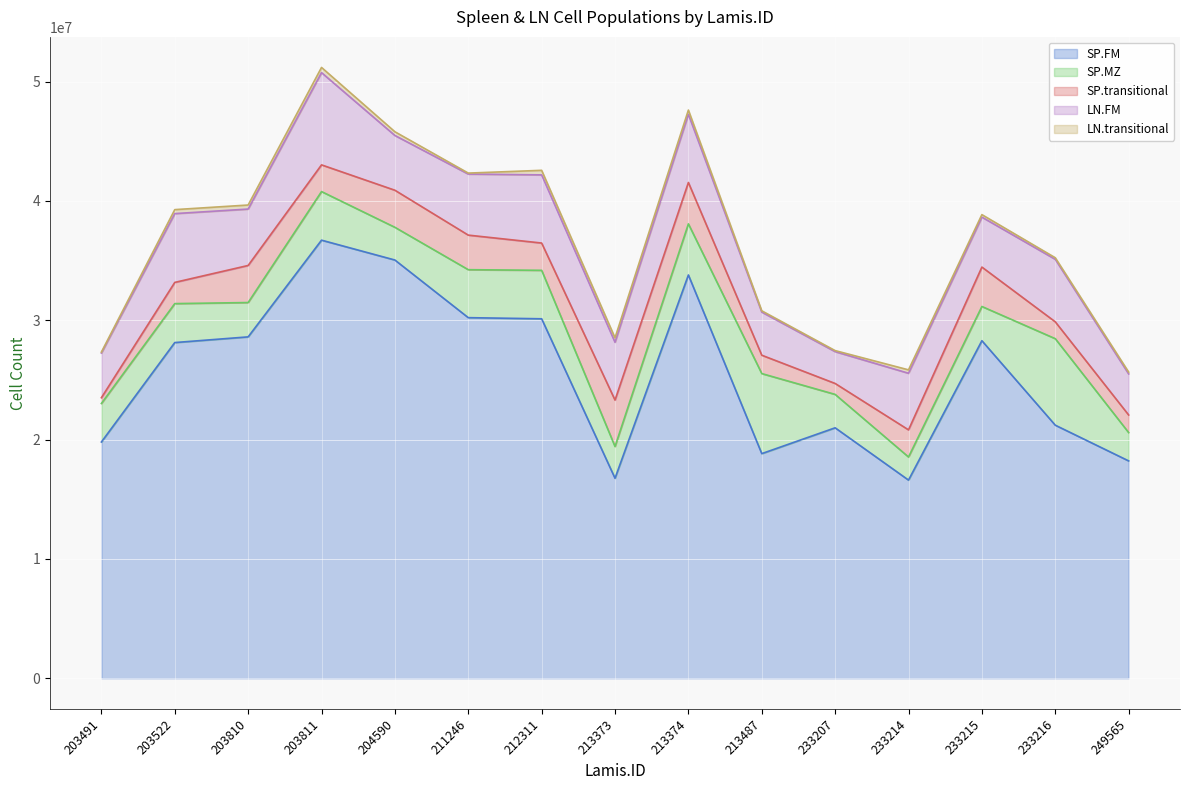

The value of SP.FM at 213373 is 3376376.9. True or false?

False